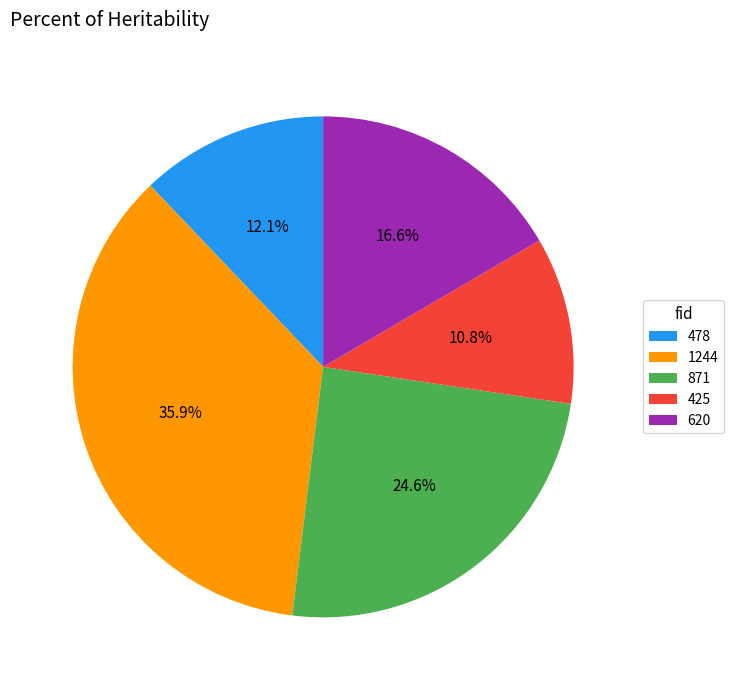

Rank the categories by value from highest to lowest.

1244, 871, 620, 478, 425